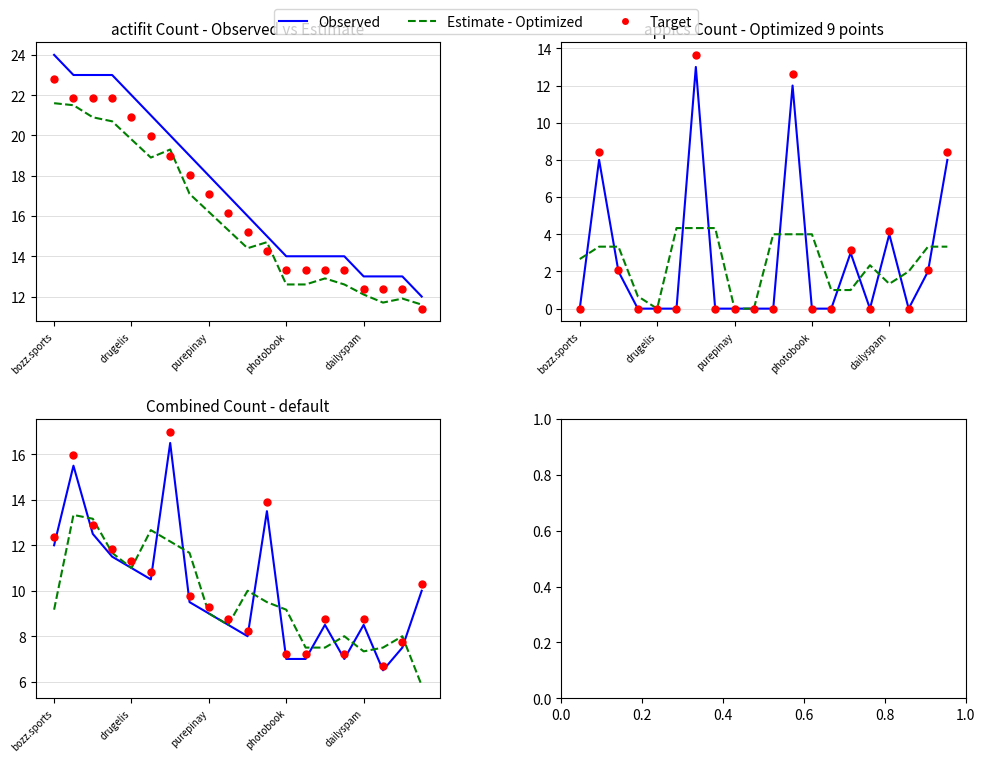

What is the total value across all series at bozz.sports?

33.5